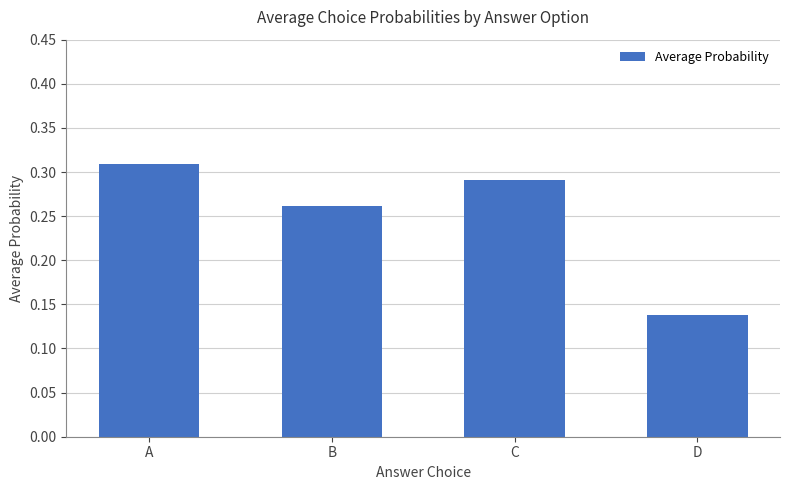

Count the values in the range 0 to 1.

4